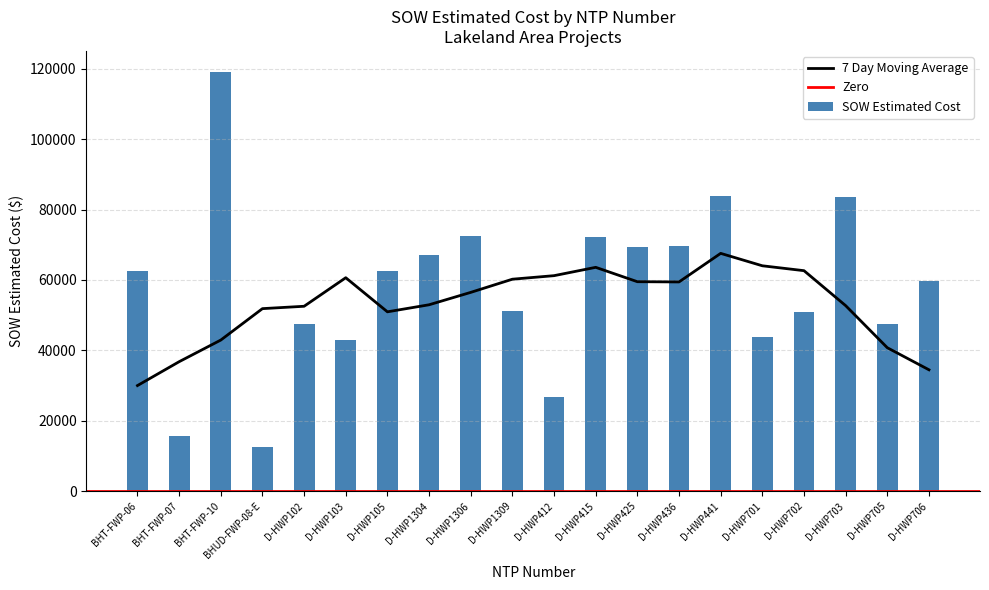

Is it true that the value at D-HWP702 is 69664.7?

False